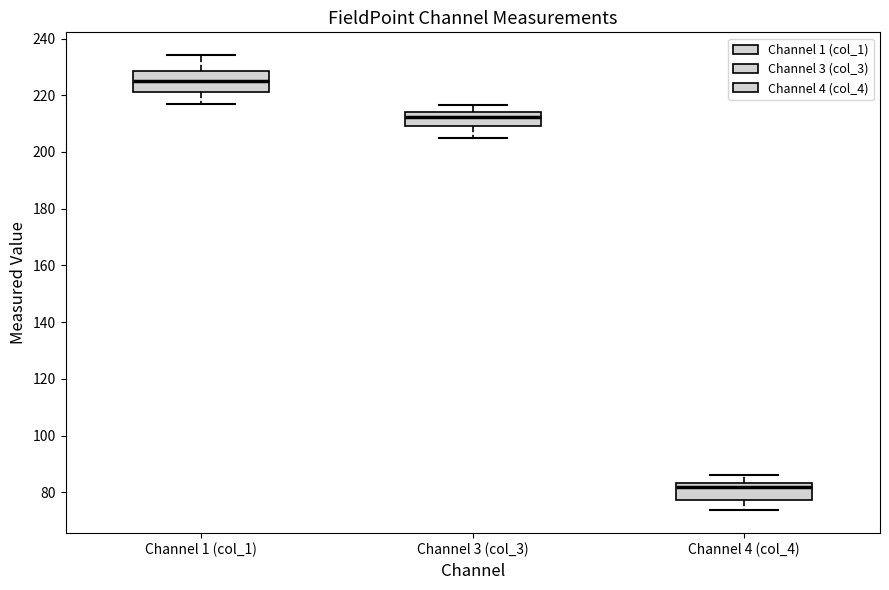

Reading left to right, transcribe this box plot: for each box, give where its median line is, the range the box spans, and where its two whiskers end, as read against the y-axis. The values are not printed on the chart, so give them approximately, as read against the axis.

Channel 1 (col_1): median 224, box 222 to 228, whiskers 216 to 234
Channel 3 (col_3): median 212, box 210 to 214, whiskers 206 to 216
Channel 4 (col_4): median 82, box 78 to 84, whiskers 74 to 86